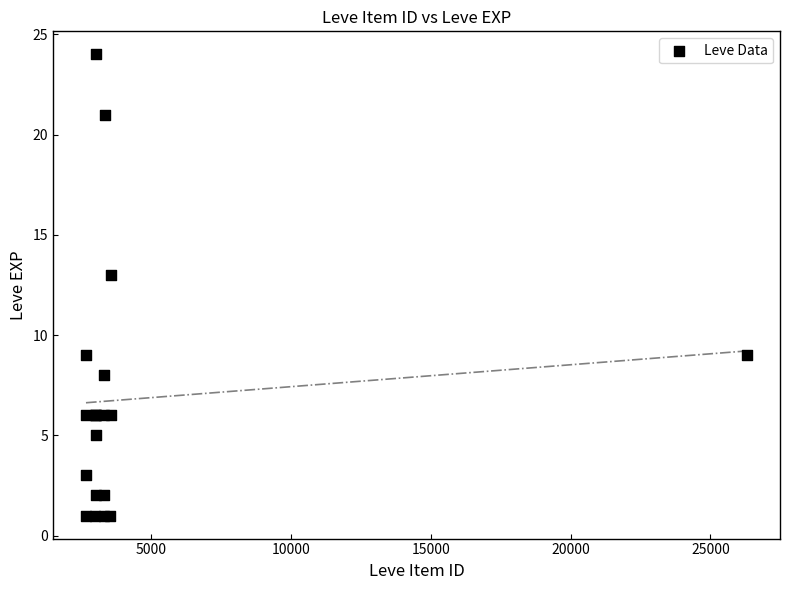

What Y value in the scatter plot is closest to 12?

13